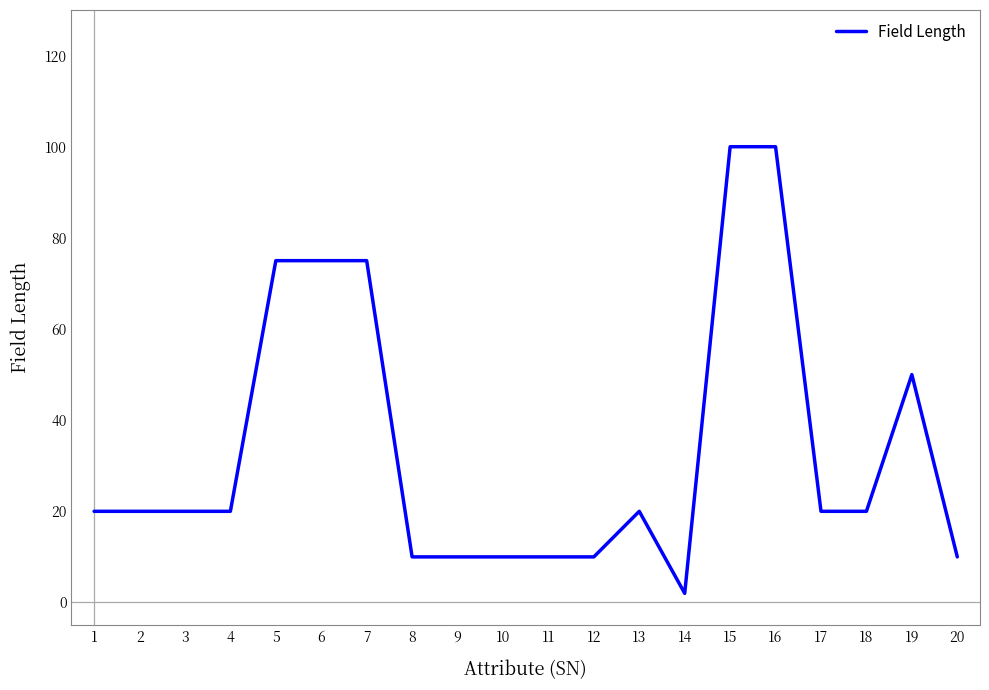

What is the difference between the maximum and minimum values?

98